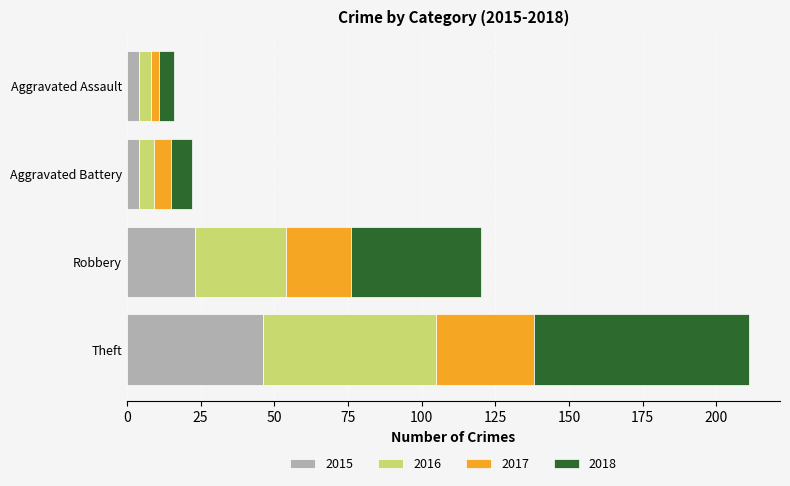

At which category is the sum across all series the highest?

Theft